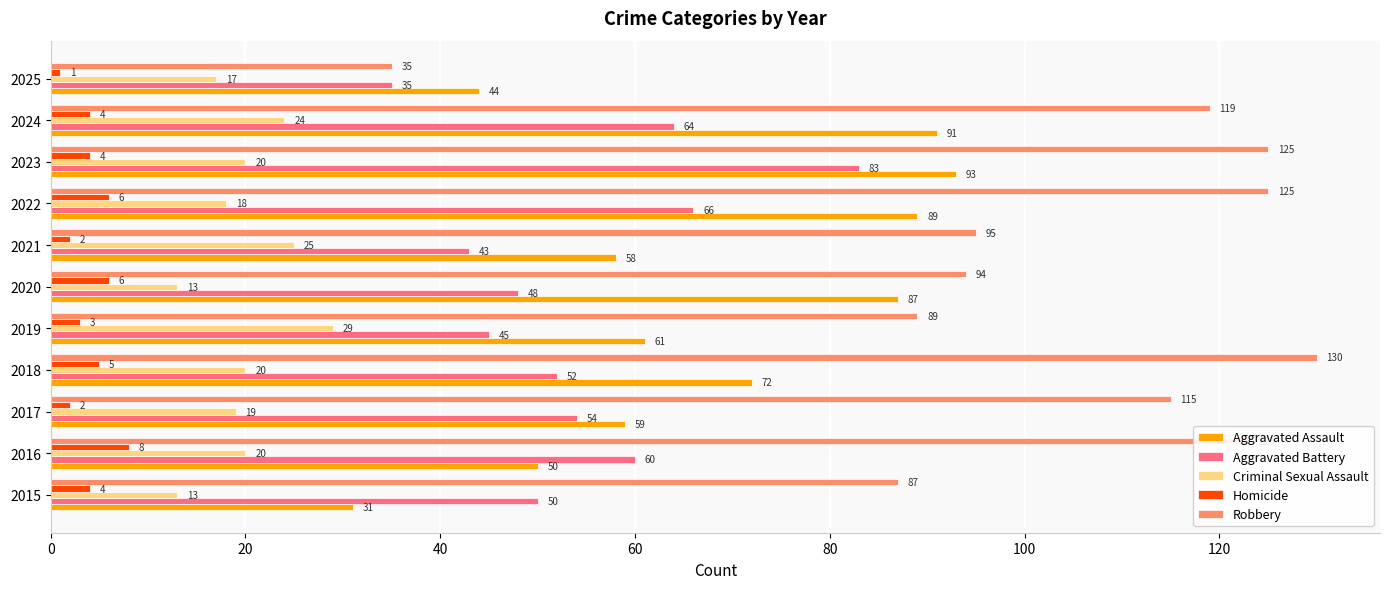

The value of Robbery at 2015 is 132. True or false?

False